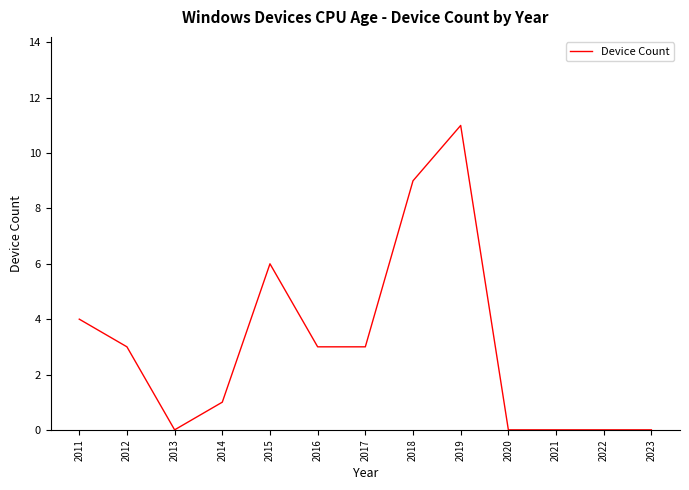

True or false: the data has more than 0 interior local peaks.

True